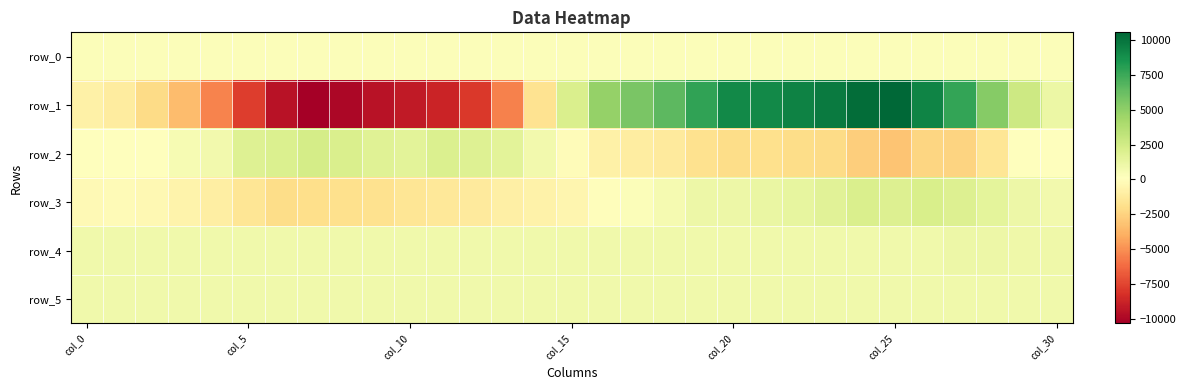

Which category has the highest value in the row_4 series?

27